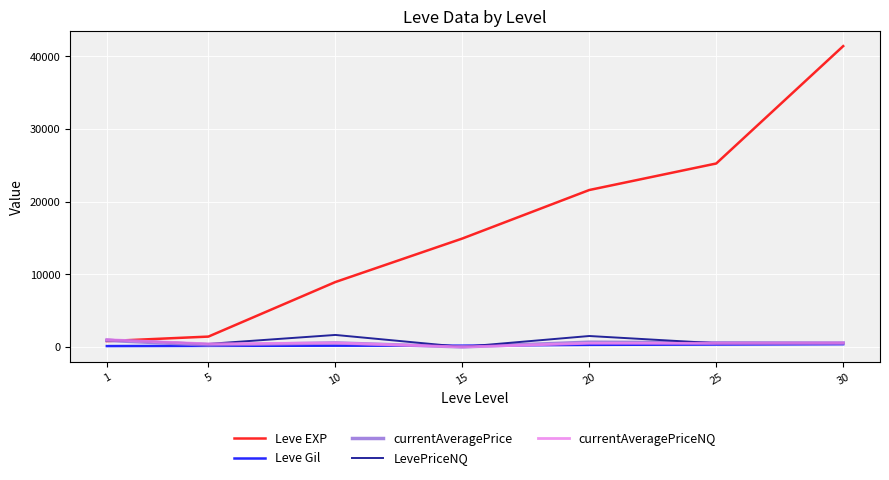

The value of Leve EXP at 30 is 41410.0. True or false?

True